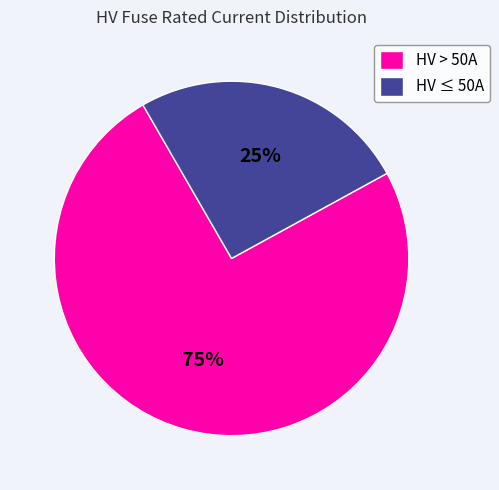

Which category has the biggest portion of the pie?

HV > 50A